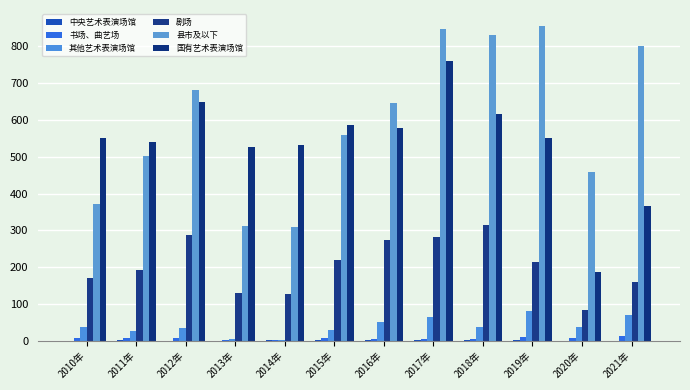

Where is 书场、曲艺场 nearest to the value 7?

2015年